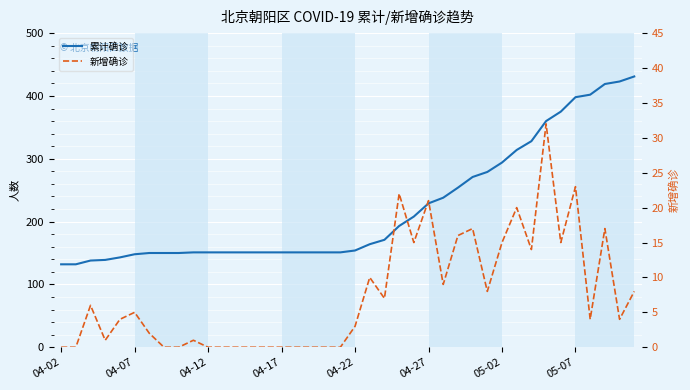

Count the number of categories in the chart.

40